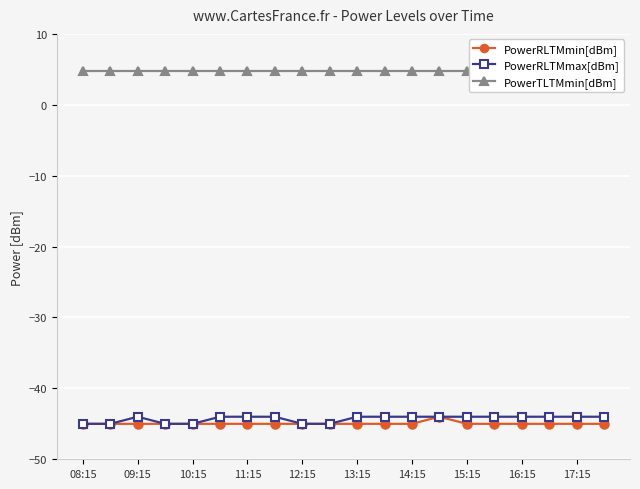

The value of PowerRLTMmax[dBm] at 10:15 is -12. True or false?

False